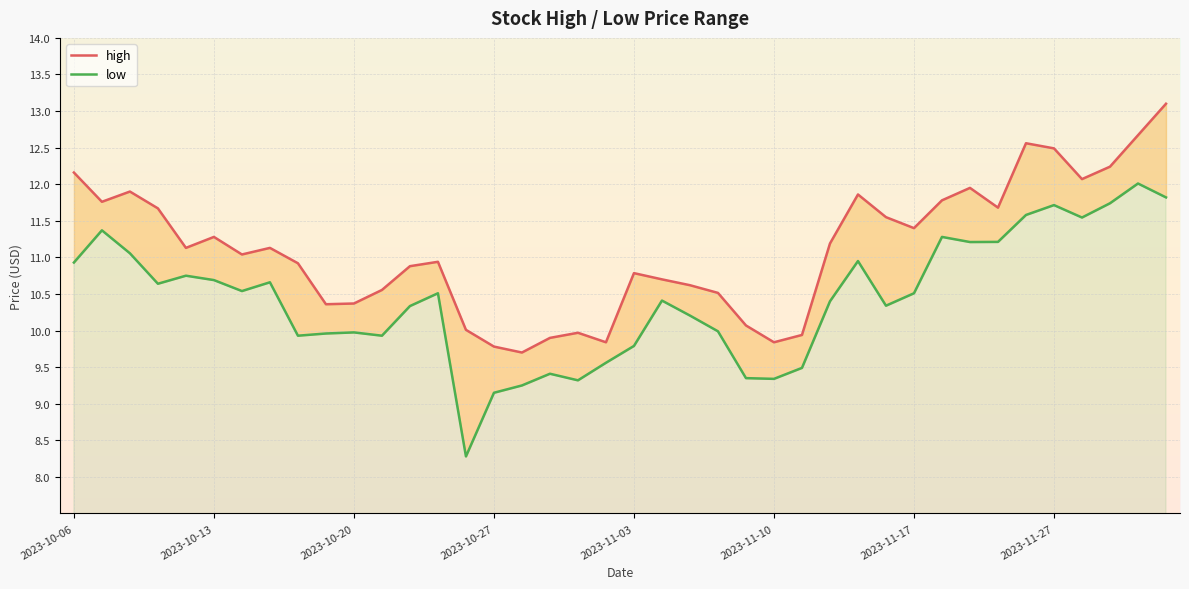

What is the highest value of the high series?

13.1